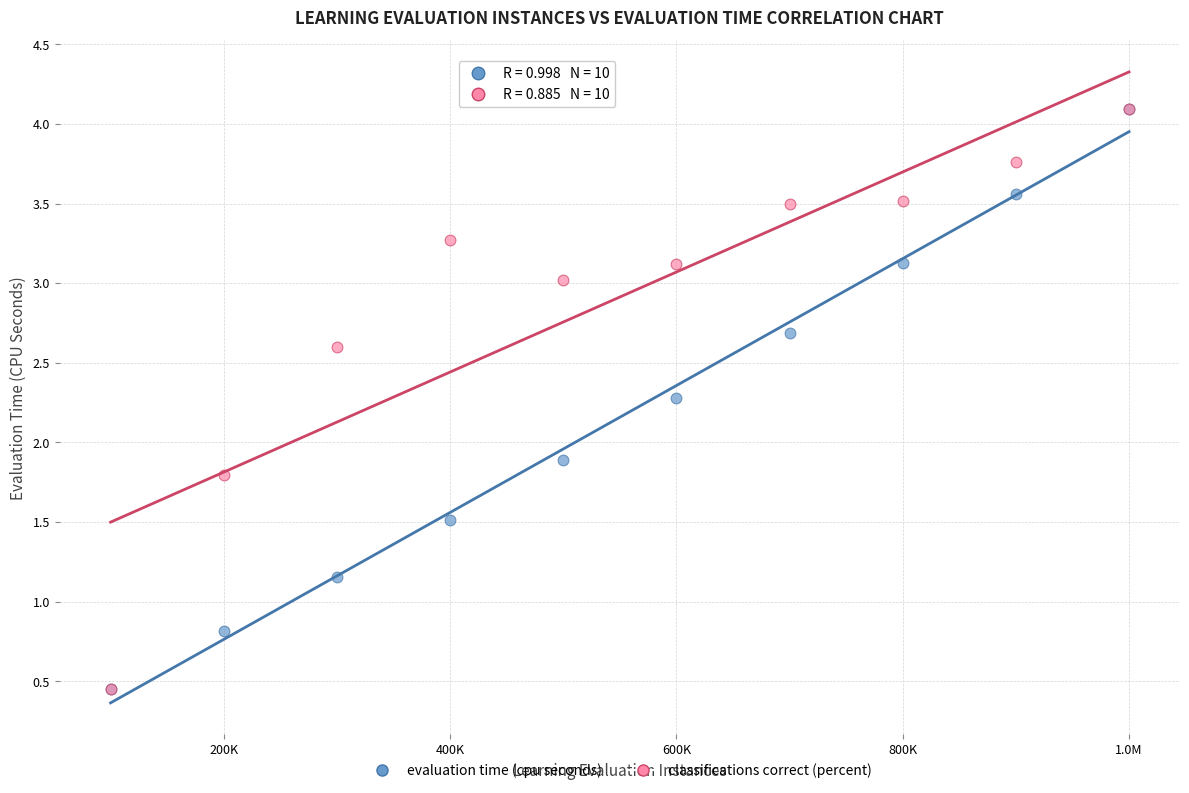

In the evaluation time (cpu seconds) series, what Y value is closest to 2?

1.9